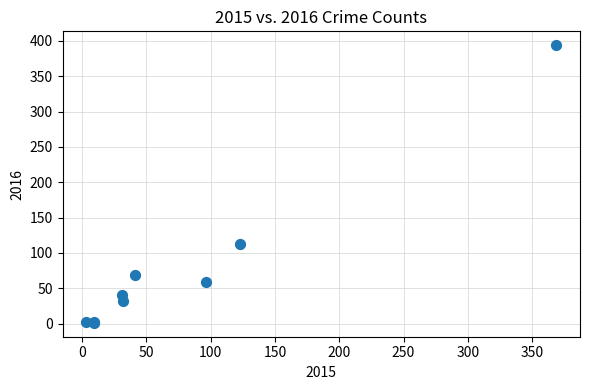

What Y value in the scatter plot is closest to 197?

113